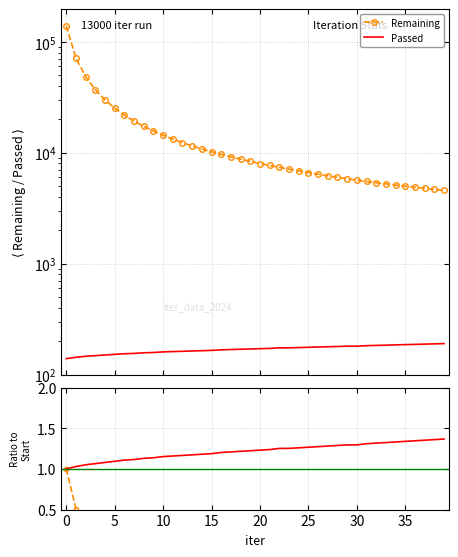

True or false: Remaining and Passed intersect in this chart.

False